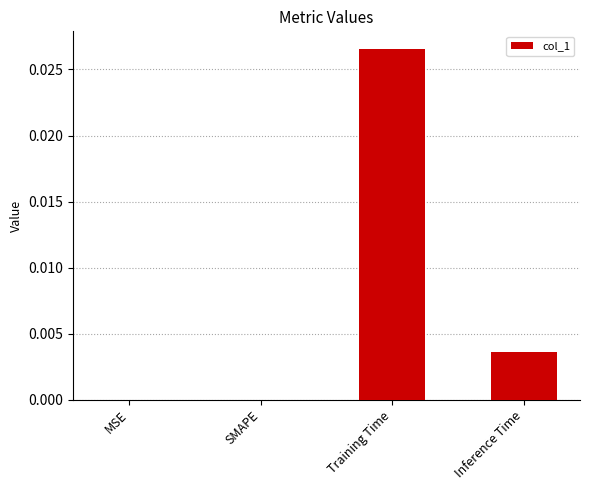

At which category does the chart reach its peak across all series?

Training Time